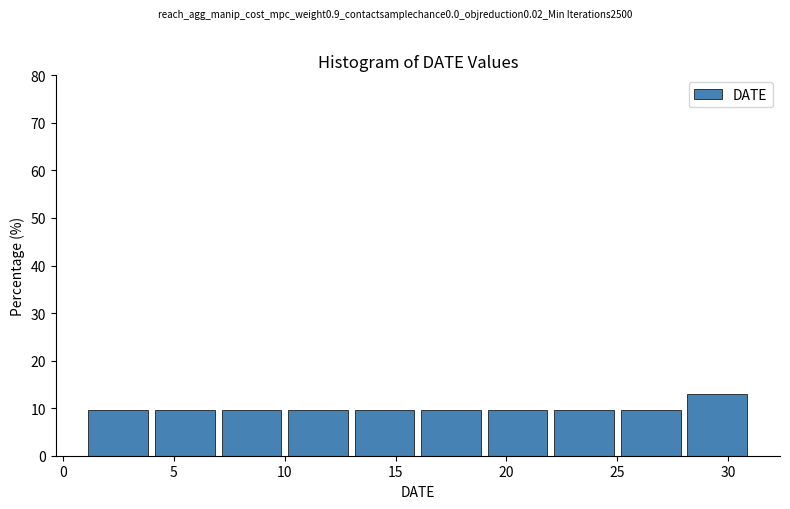

Reading left to right, transcribe this chart: for each bar, give the range it covers on the x-axis and its height. The values are not printed on the chart, so give them approximately, as read against the axis.

1 to 4: 10
4 to 7: 10
7 to 10: 10
10 to 13: 10
13 to 16: 10
16 to 19: 10
19 to 22: 10
22 to 25: 10
25 to 28: 10
28 to 31: 13